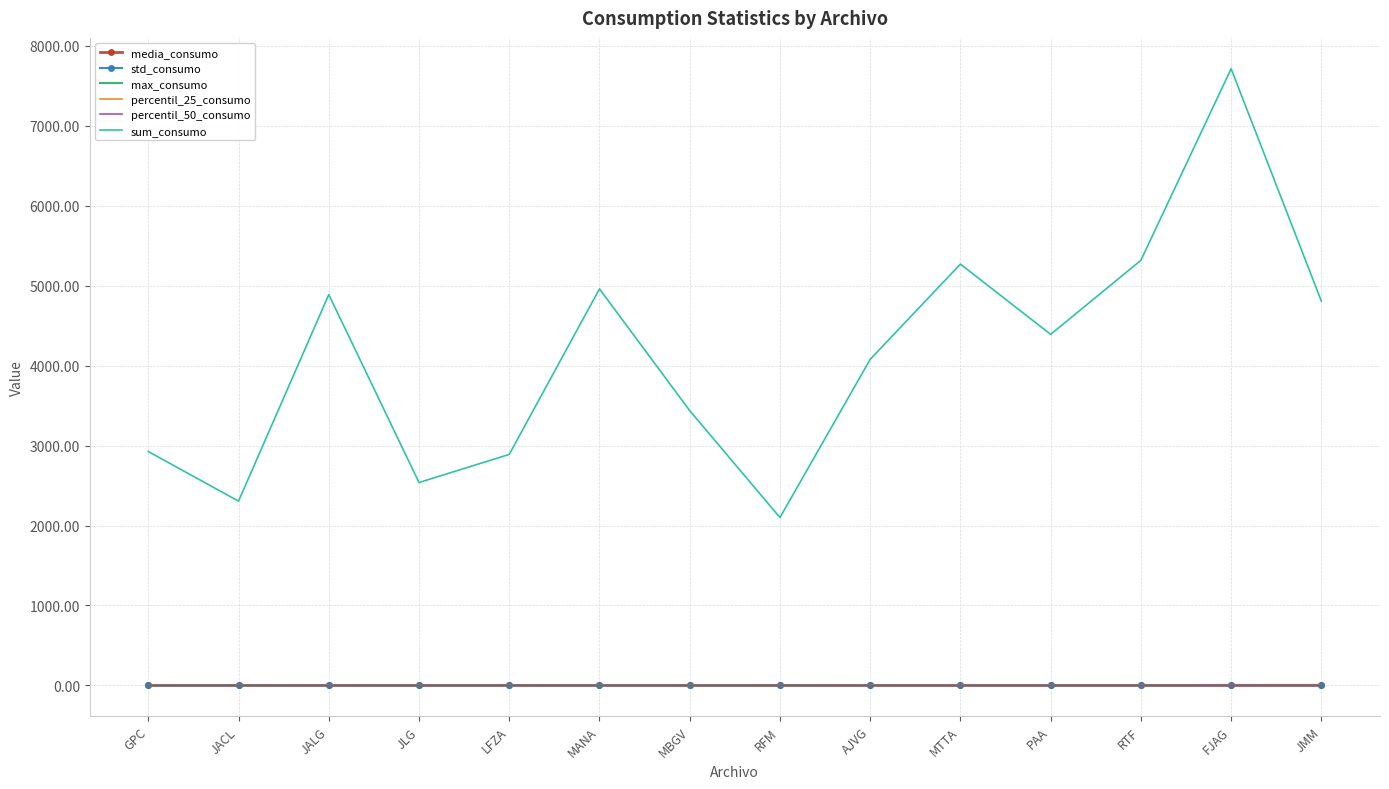

At which category does sum_consumo reach its first local peak?

JALG